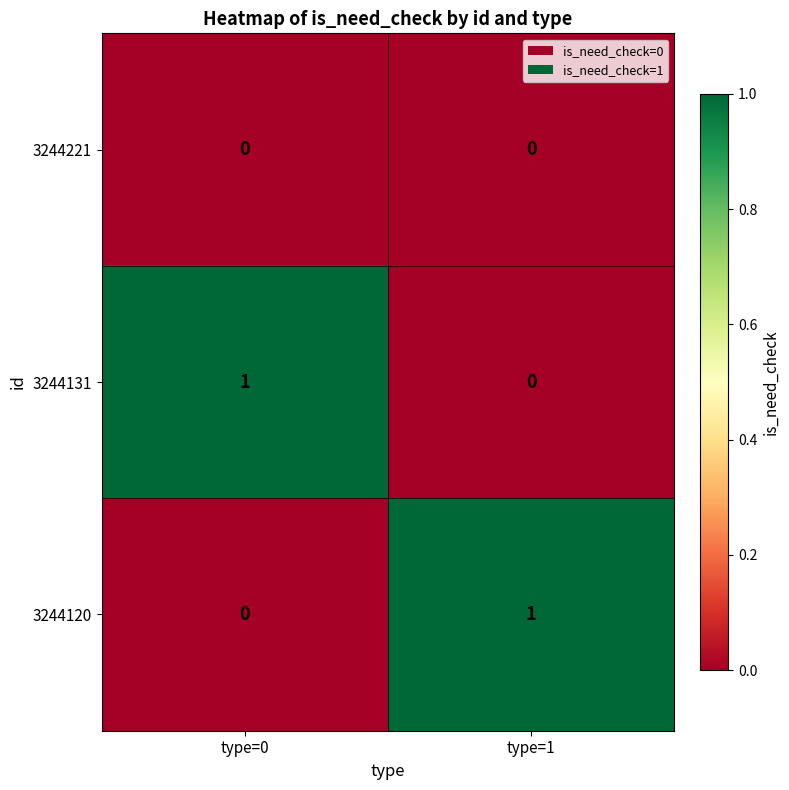

At which label does 3244120 reach its minimum?

type=0